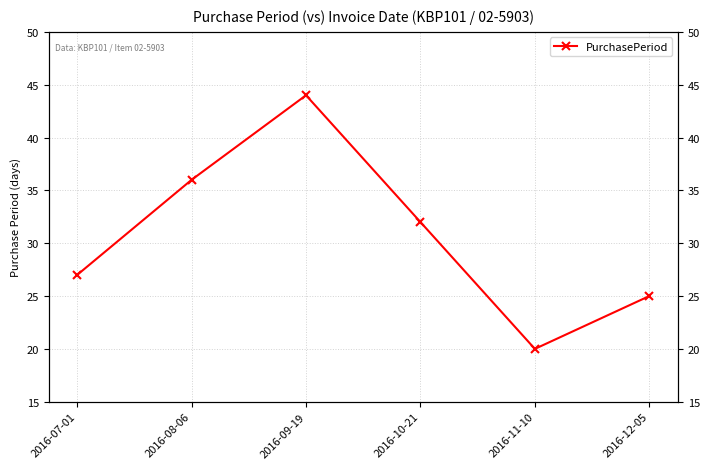

Which category has the highest value across all series?

2016-09-19